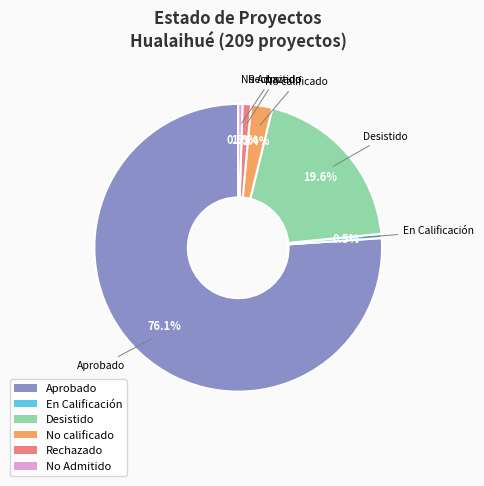

What percentage do No calificado and Desistido together represent?

22.0%